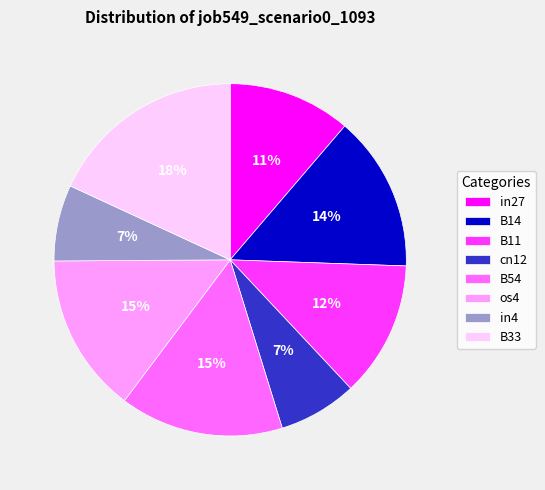

Between B11 and in27, which is larger?

B11